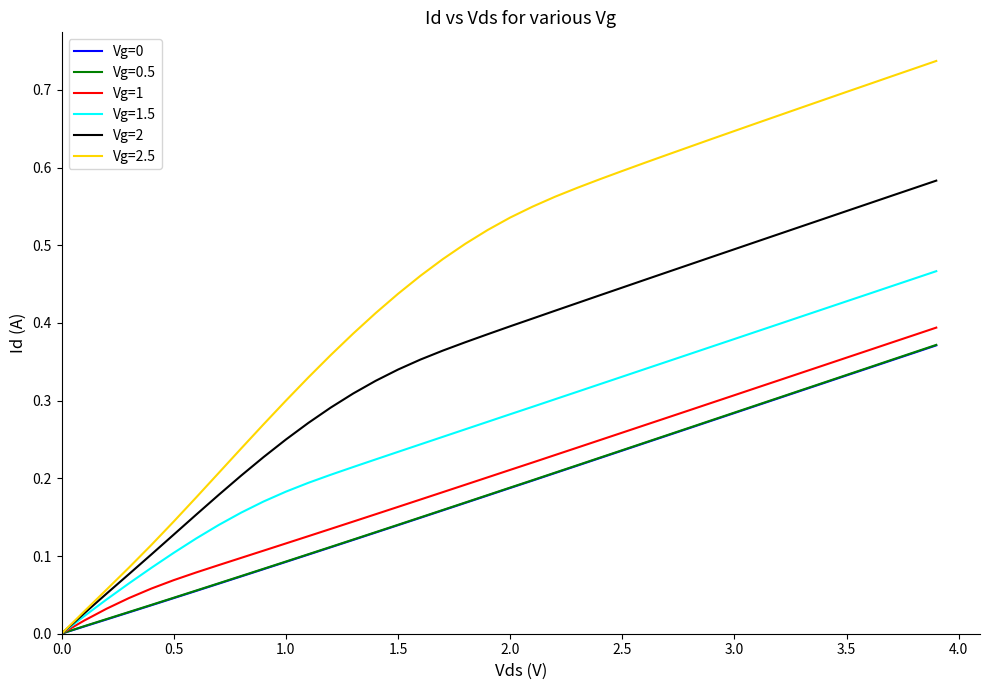

Which series has the widest spread of values?

Vg=2.5